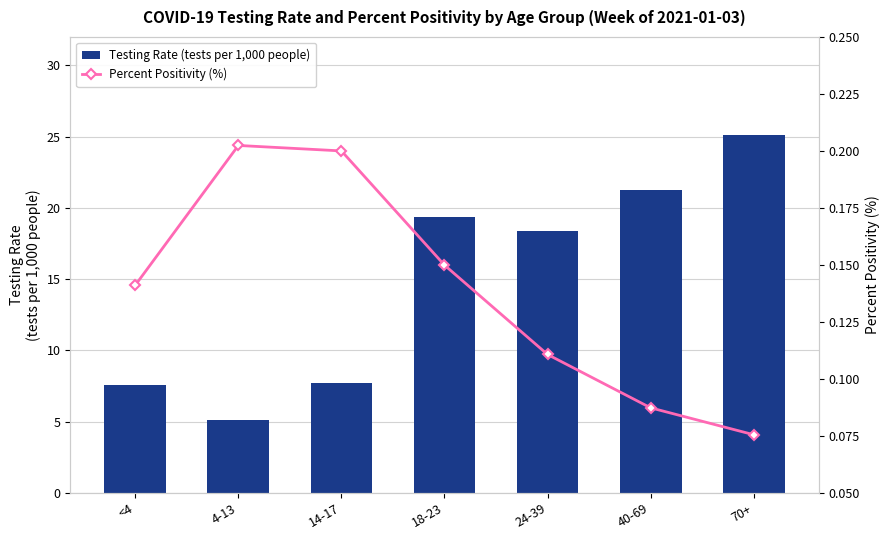

How many categories are shown in the chart?

7